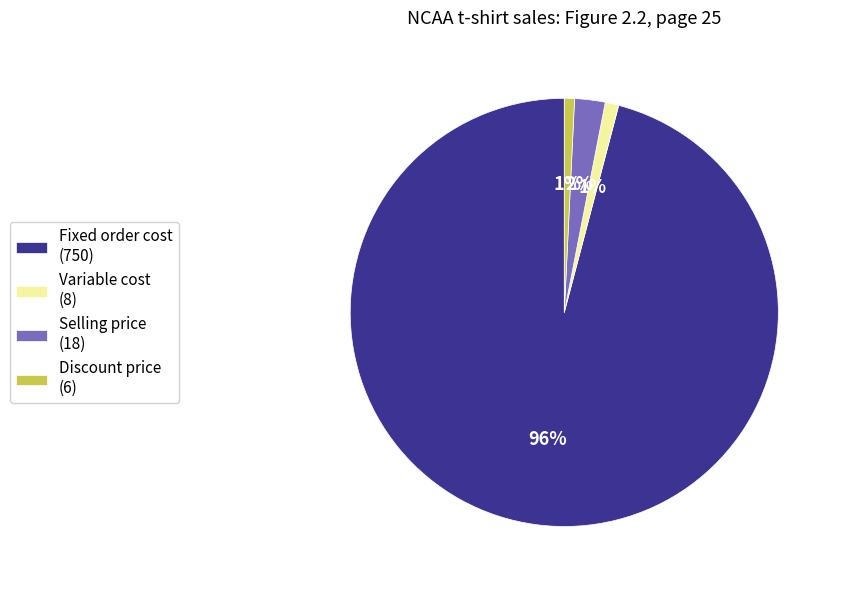

How many slices are in this pie chart?

4